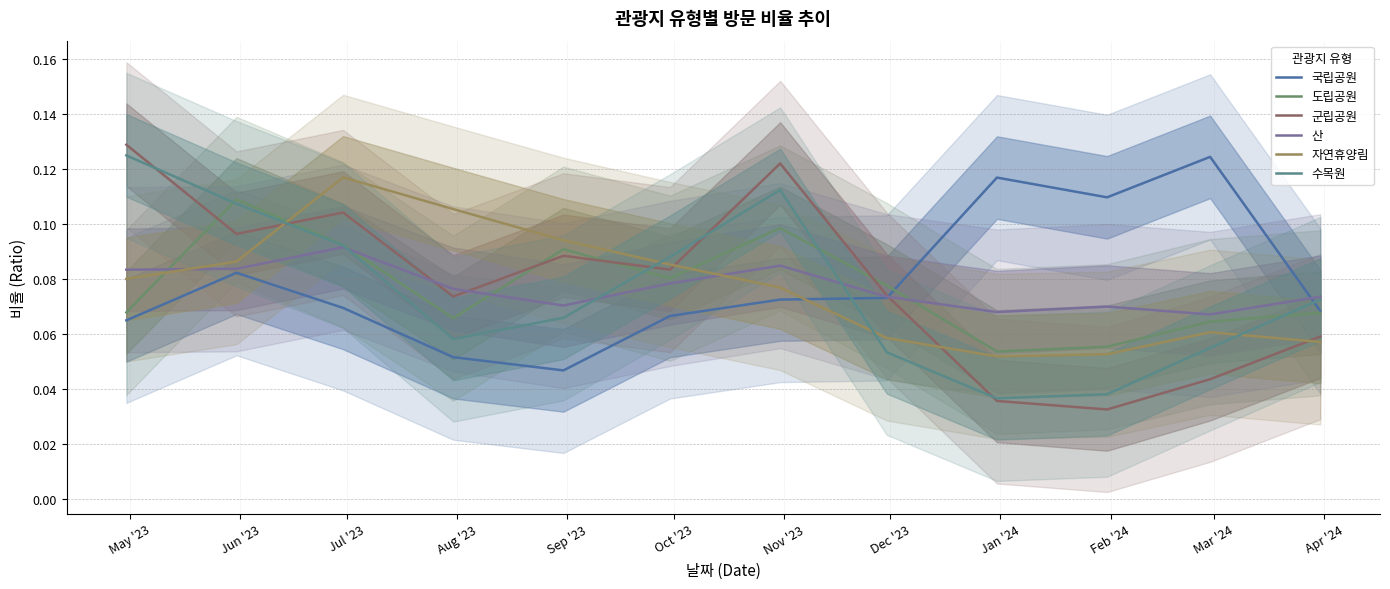

Does the chart have visible grid lines?

Yes